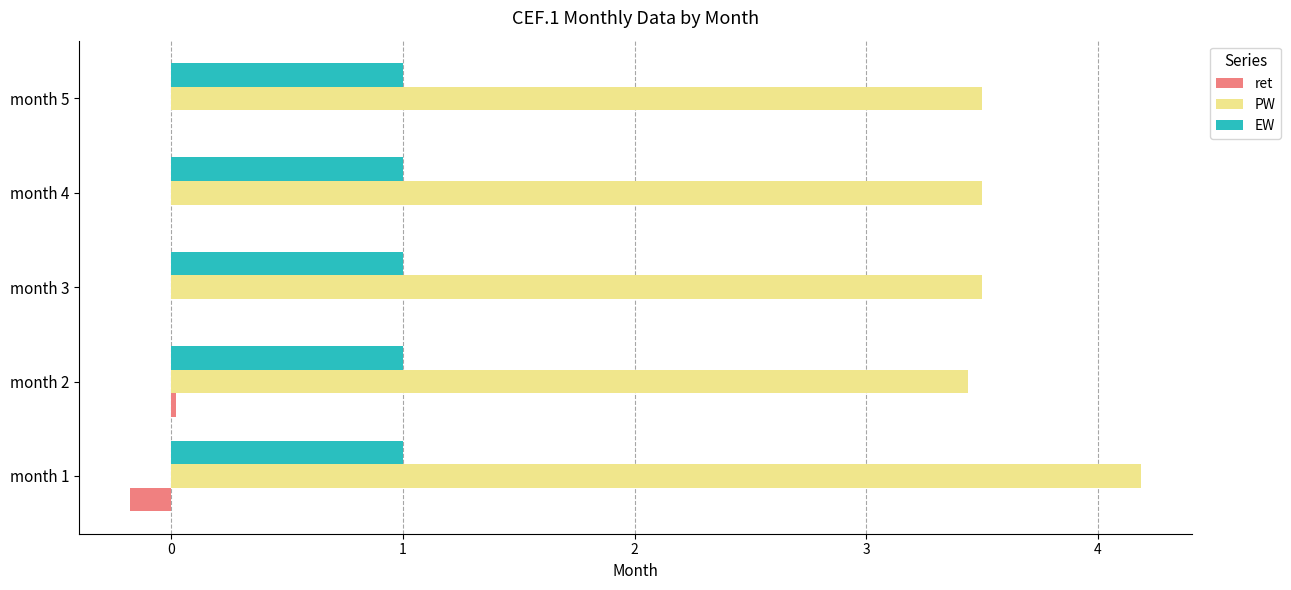

Is the value of ret at month 5 greater than the value of EW at month 4?

No